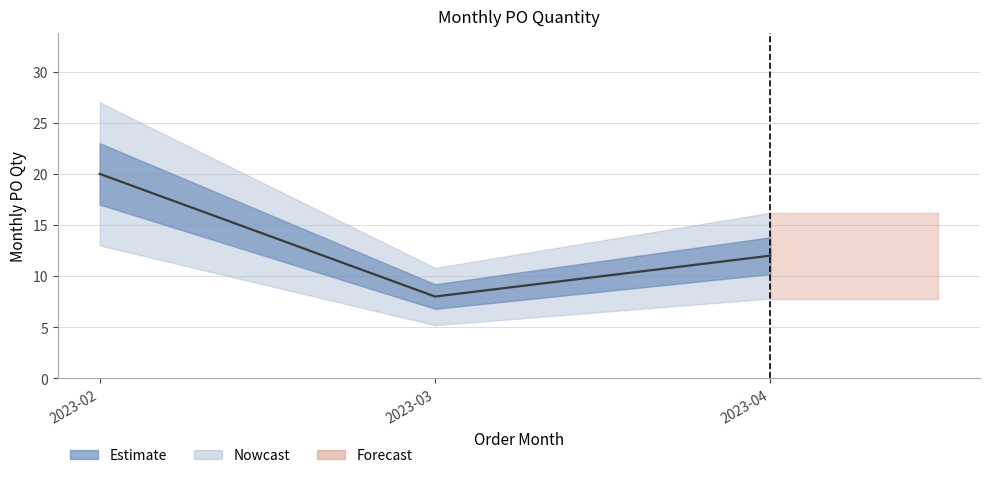

At which category does the chart reach its minimum across all series?

2023-03